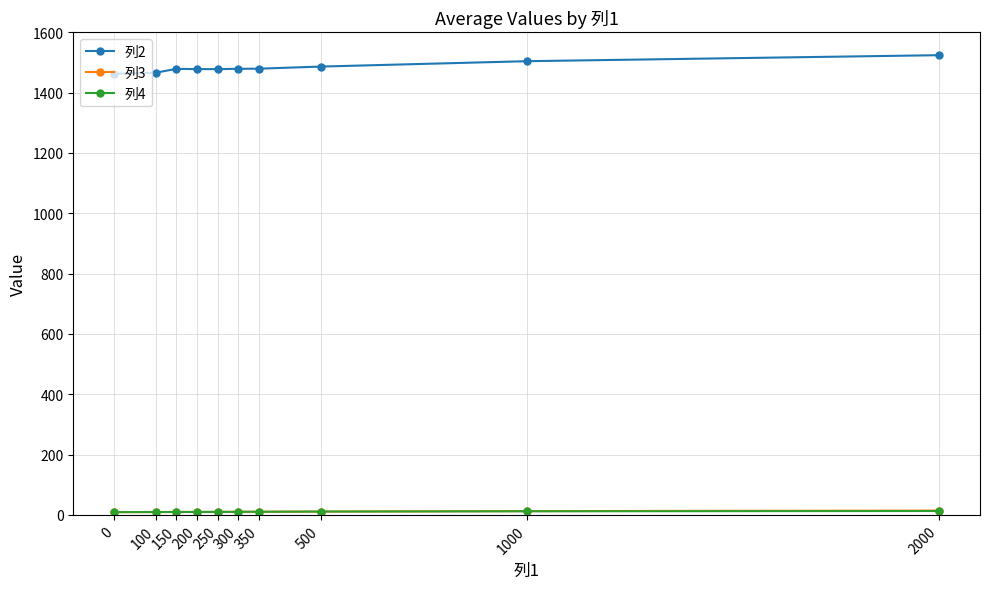

At which label is 列2 closest to 1493?

500